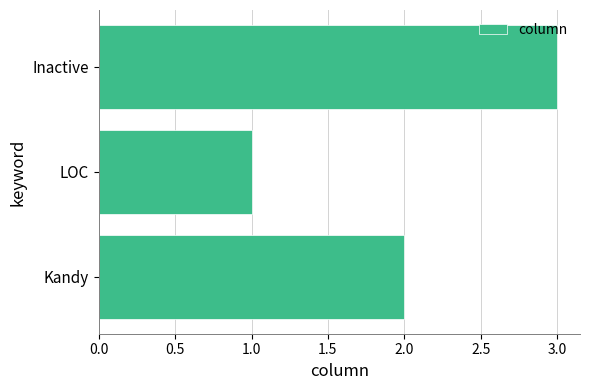

What is the ratio of the value at Kandy to the value at LOC?

2.0